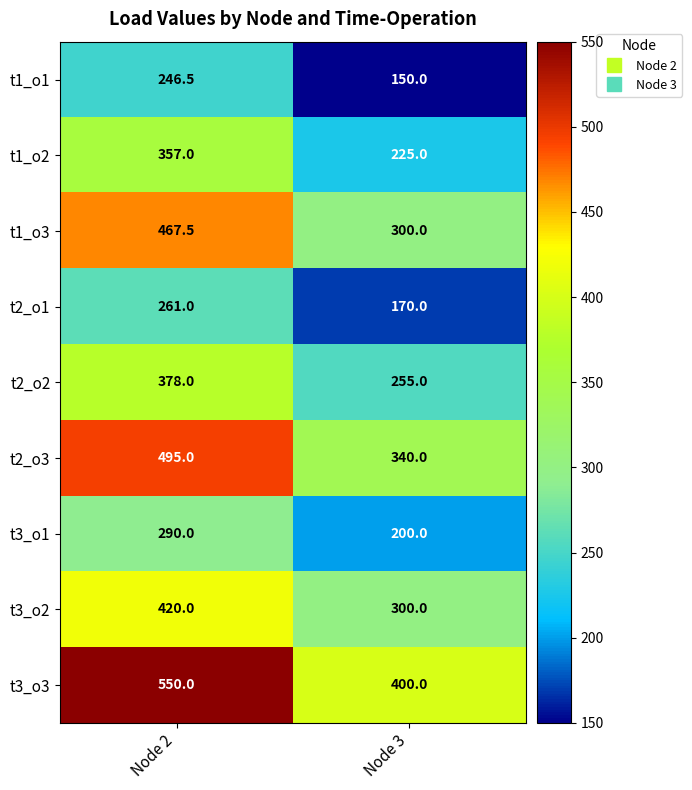

Between Node 2 and Node 3, which series saw the biggest shift?

t1_o3